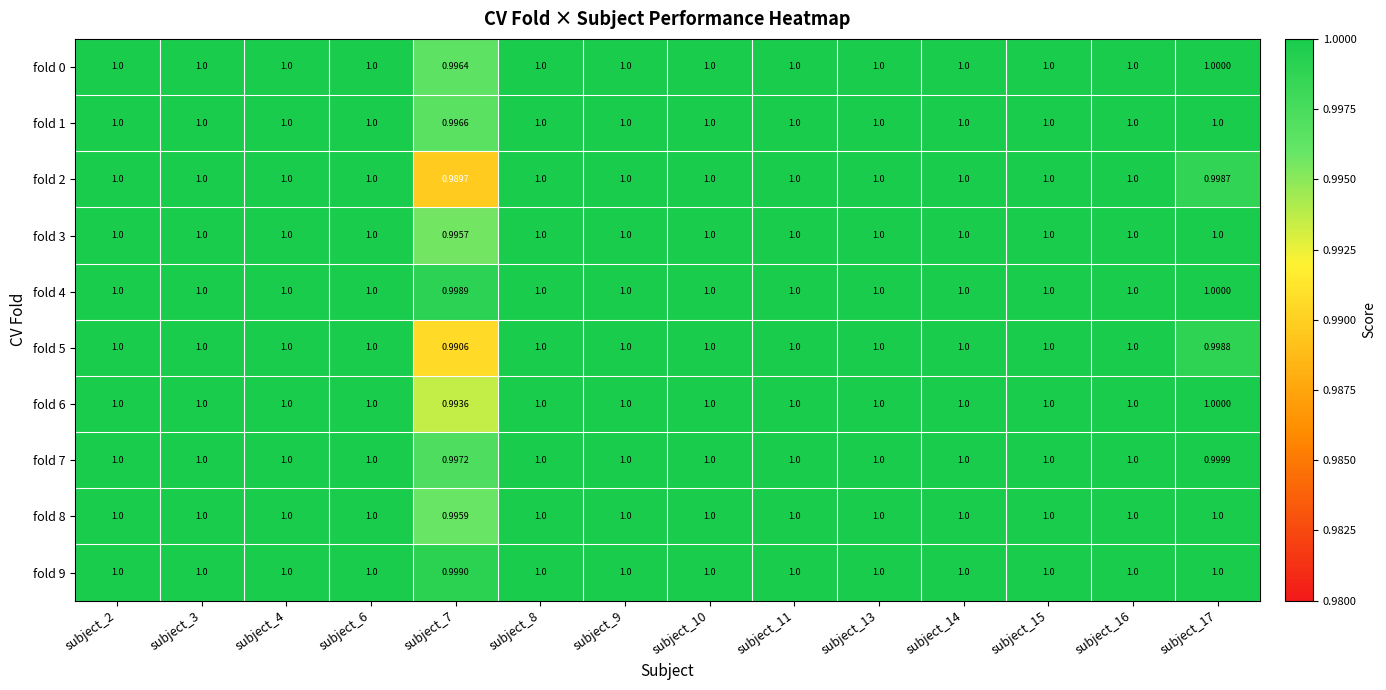

Reading left to right, extract all data points from this chart.

fold 0: subject_2=1.0	subject_3=1.0	subject_4=1.0	subject_6=1.0	subject_7=1.0	subject_8=1.0	subject_9=1.0	subject_10=1.0	subject_11=1.0	subject_13=1.0	subject_14=1.0	subject_15=1.0	subject_16=1.0	subject_17=1.0
fold 1: subject_2=1.0	subject_3=1.0	subject_4=1.0	subject_6=1.0	subject_7=1.0	subject_8=1.0	subject_9=1.0	subject_10=1.0	subject_11=1.0	subject_13=1.0	subject_14=1.0	subject_15=1.0	subject_16=1.0	subject_17=1.0
fold 2: subject_2=1.0	subject_3=1.0	subject_4=1.0	subject_6=1.0	subject_7=1.0	subject_8=1.0	subject_9=1.0	subject_10=1.0	subject_11=1.0	subject_13=1.0	subject_14=1.0	subject_15=1.0	subject_16=1.0	subject_17=1.0
fold 3: subject_2=1.0	subject_3=1.0	subject_4=1.0	subject_6=1.0	subject_7=1.0	subject_8=1.0	subject_9=1.0	subject_10=1.0	subject_11=1.0	subject_13=1.0	subject_14=1.0	subject_15=1.0	subject_16=1.0	subject_17=1.0
fold 4: subject_2=1.0	subject_3=1.0	subject_4=1.0	subject_6=1.0	subject_7=1.0	subject_8=1.0	subject_9=1.0	subject_10=1.0	subject_11=1.0	subject_13=1.0	subject_14=1.0	subject_15=1.0	subject_16=1.0	subject_17=1.0
fold 5: subject_2=1.0	subject_3=1.0	subject_4=1.0	subject_6=1.0	subject_7=1.0	subject_8=1.0	subject_9=1.0	subject_10=1.0	subject_11=1.0	subject_13=1.0	subject_14=1.0	subject_15=1.0	subject_16=1.0	subject_17=1.0
fold 6: subject_2=1.0	subject_3=1.0	subject_4=1.0	subject_6=1.0	subject_7=1.0	subject_8=1.0	subject_9=1.0	subject_10=1.0	subject_11=1.0	subject_13=1.0	subject_14=1.0	subject_15=1.0	subject_16=1.0	subject_17=1.0
fold 7: subject_2=1.0	subject_3=1.0	subject_4=1.0	subject_6=1.0	subject_7=1.0	subject_8=1.0	subject_9=1.0	subject_10=1.0	subject_11=1.0	subject_13=1.0	subject_14=1.0	subject_15=1.0	subject_16=1.0	subject_17=1.0
fold 8: subject_2=1.0	subject_3=1.0	subject_4=1.0	subject_6=1.0	subject_7=1.0	subject_8=1.0	subject_9=1.0	subject_10=1.0	subject_11=1.0	subject_13=1.0	subject_14=1.0	subject_15=1.0	subject_16=1.0	subject_17=1.0
fold 9: subject_2=1.0	subject_3=1.0	subject_4=1.0	subject_6=1.0	subject_7=1.0	subject_8=1.0	subject_9=1.0	subject_10=1.0	subject_11=1.0	subject_13=1.0	subject_14=1.0	subject_15=1.0	subject_16=1.0	subject_17=1.0